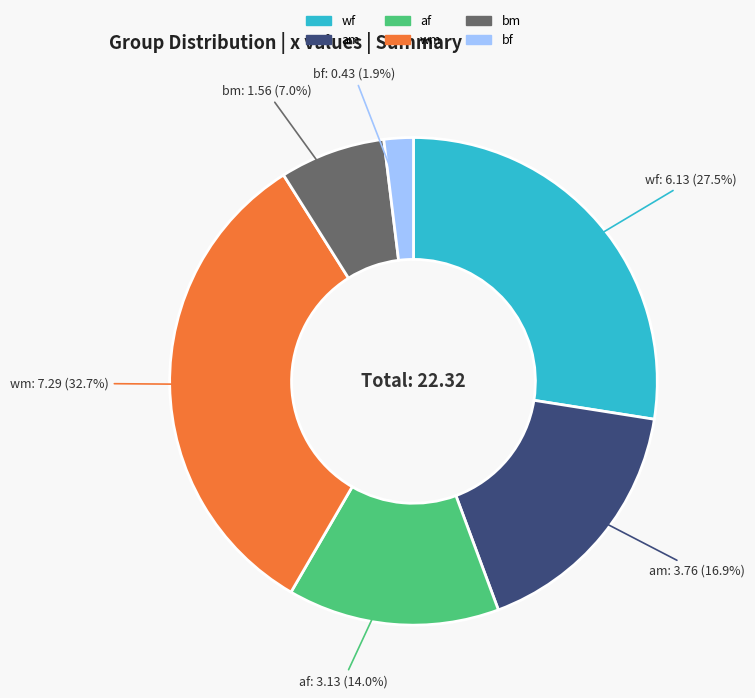

To the nearest percent, what is the combined percentage of bm and wf?

34%